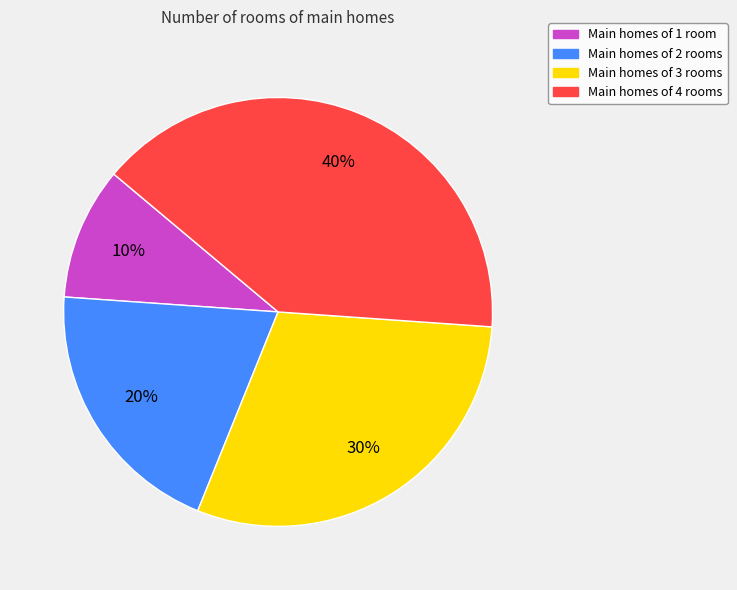

Which has a higher value, Main homes of 4 rooms or Main homes of 1 room?

Main homes of 4 rooms